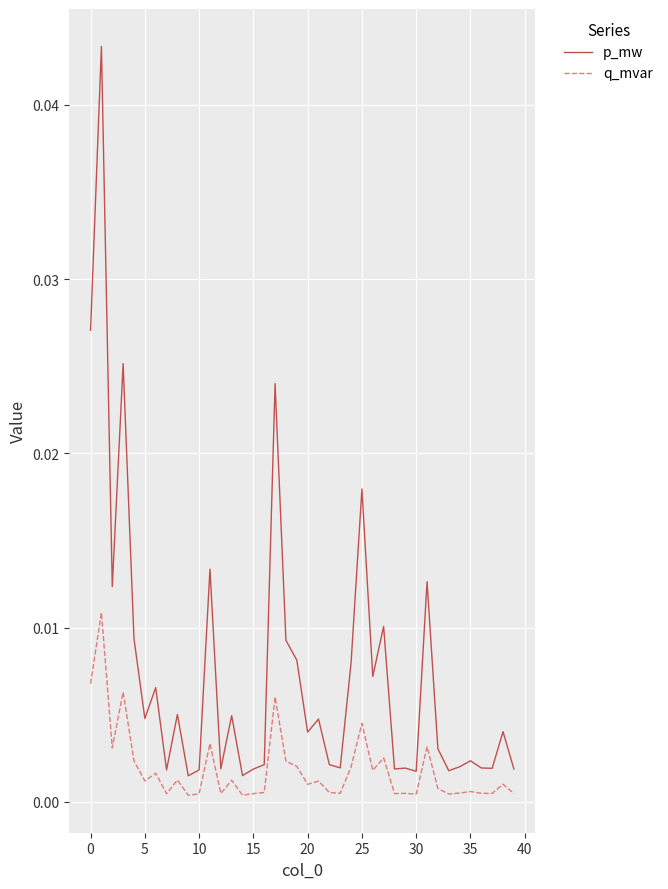

Does the chart have visible grid lines?

Yes